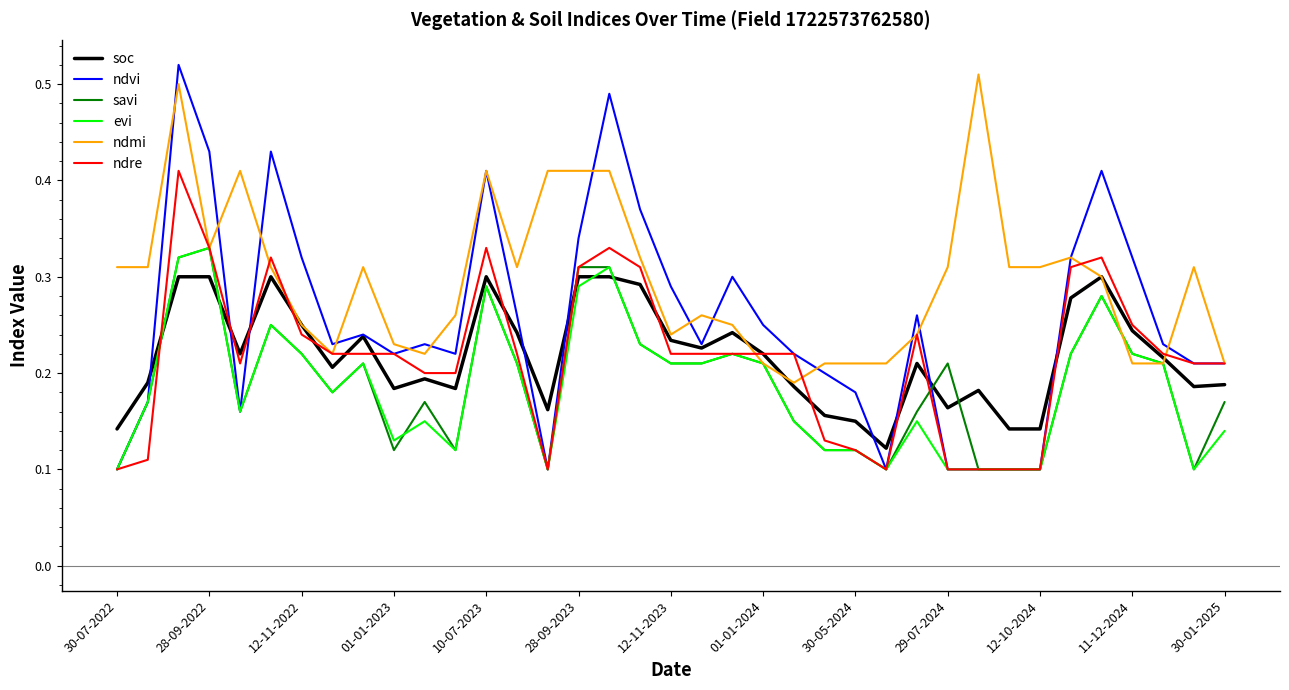

Which series has the widest spread of values?

ndvi